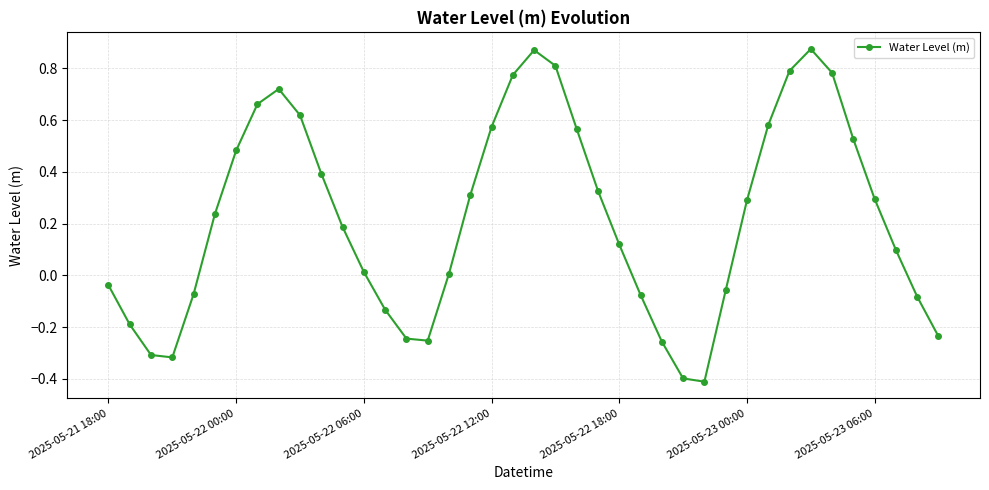

What is the difference between the second highest and minimum values?

1.3